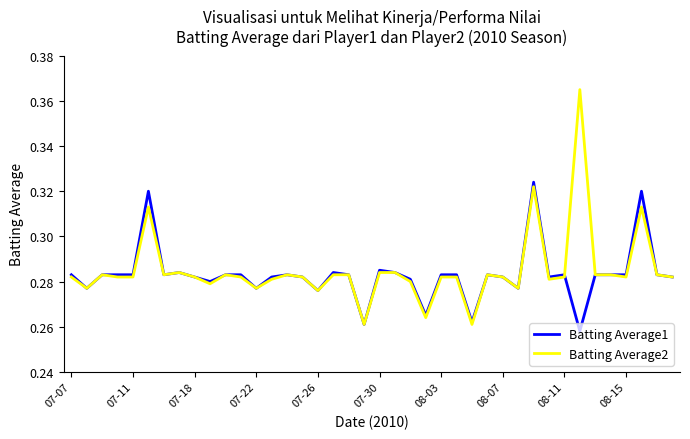

Which series has the widest spread of values?

Batting Average2